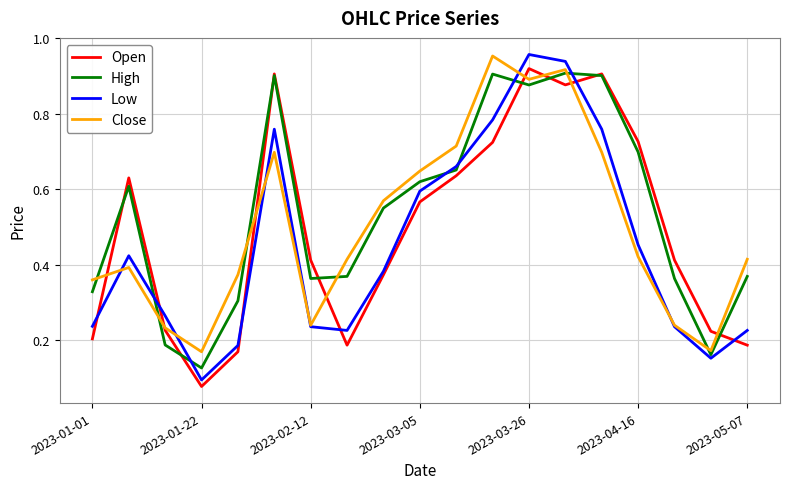

Is the value of Close at 2023-01-22 greater than the value of High at 2023-01-22?

Yes